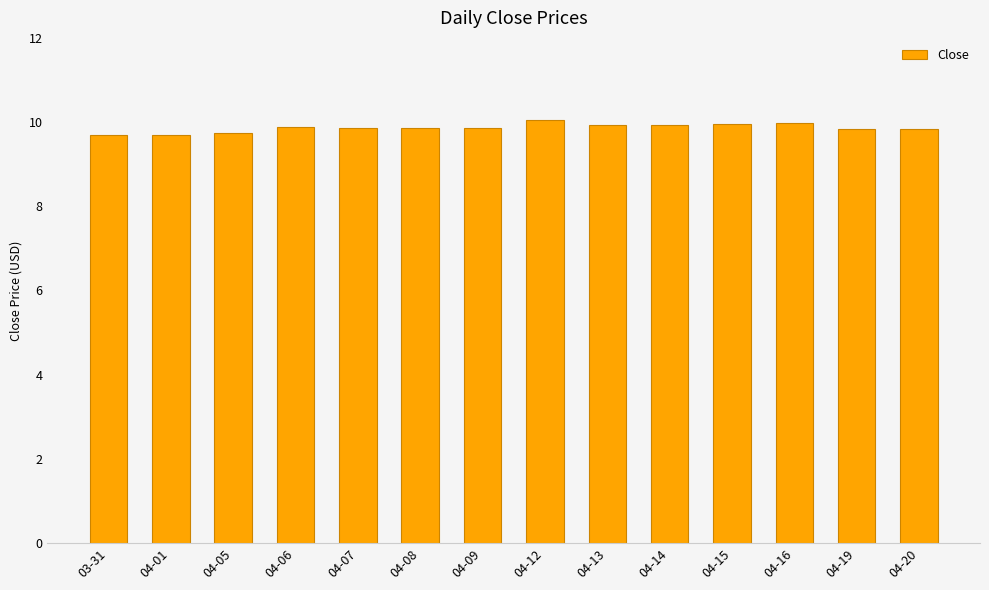

What is the difference between the maximum and minimum values?

0.4